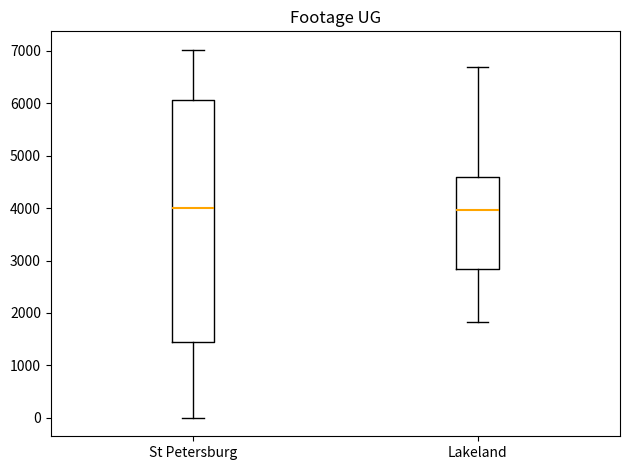

Which box is the tallest, from its lower edge to its upper edge?

St Petersburg